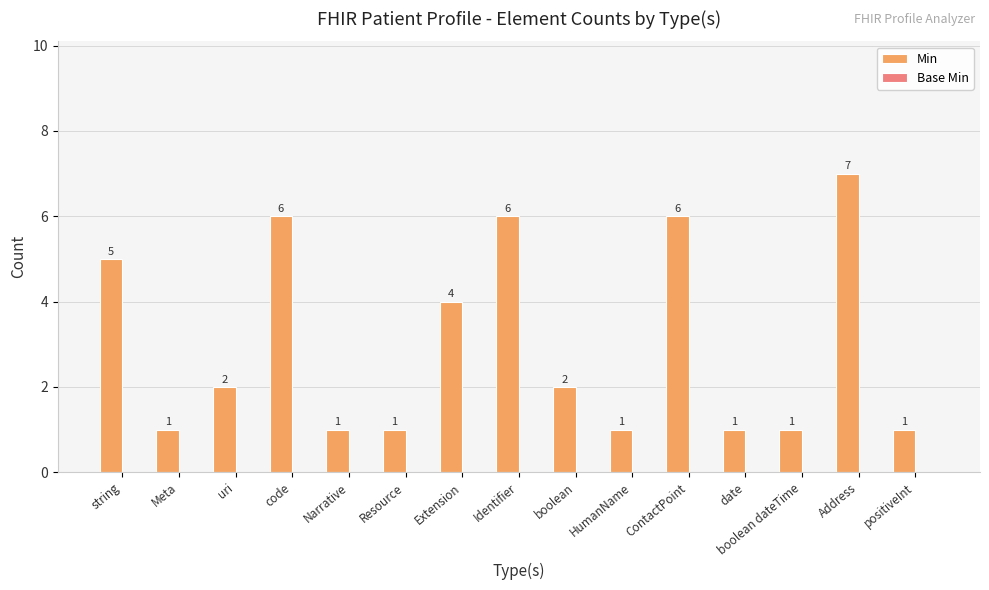

Between Extension and Address, which is larger?

Address